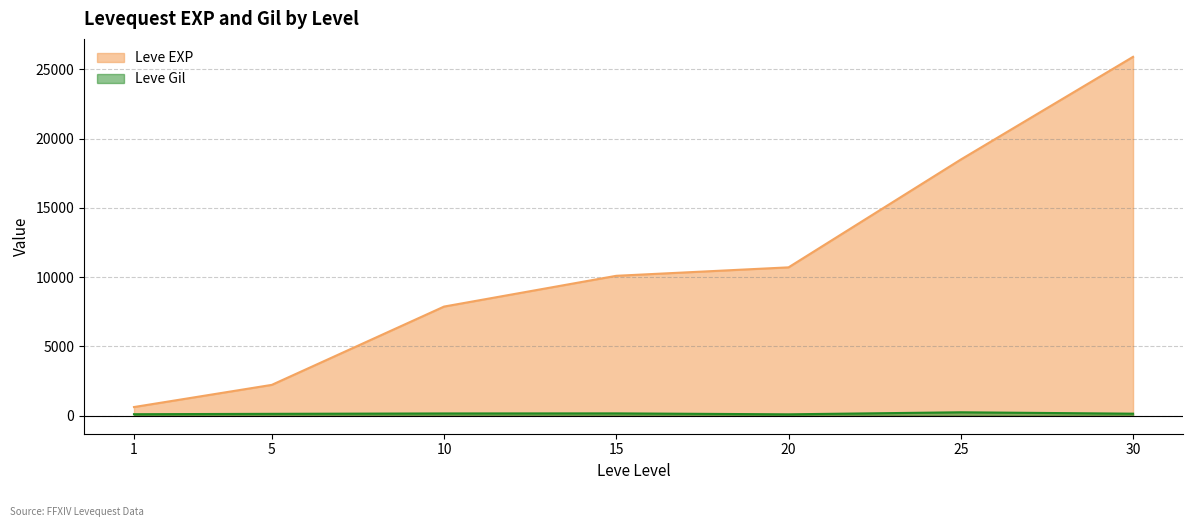

How many series are shown in this chart?

2